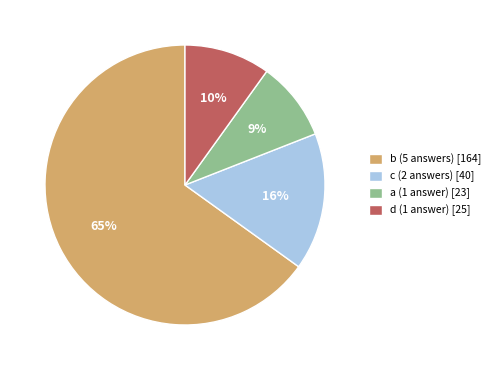

The d (1 answer) [25] slice represents 1% of the pie. True or false?

False